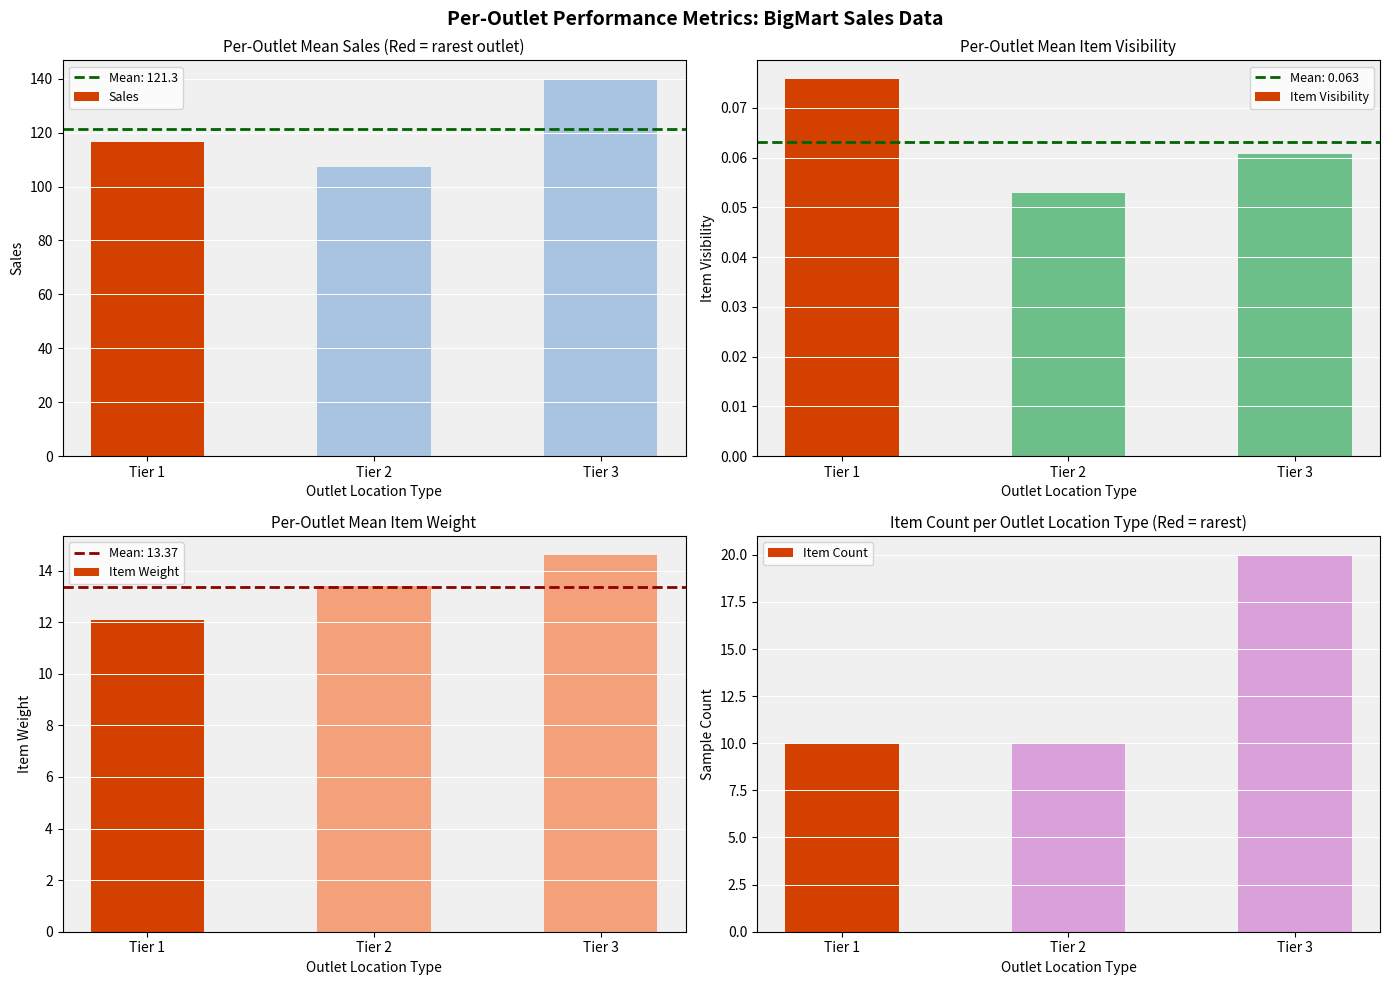

The value of Item Visibility at Tier 2 is 0.0. True or false?

False